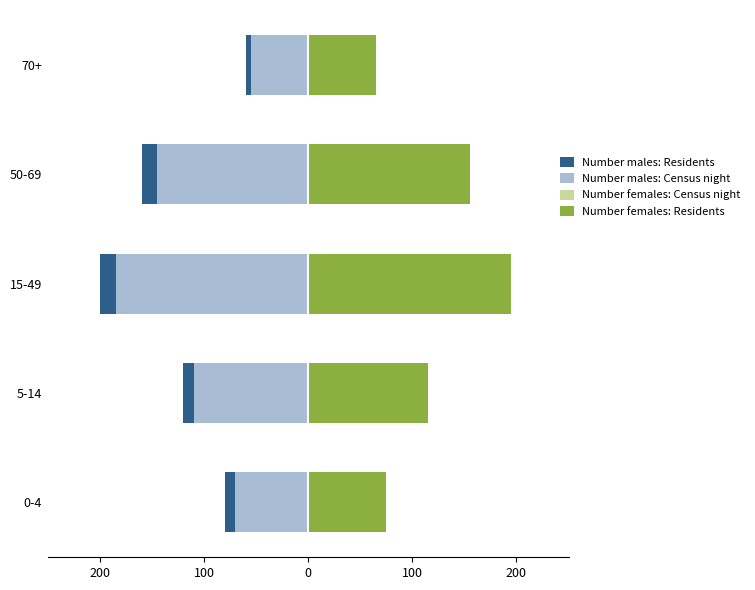

How many data points in Number males: Residents are less than -120?

2